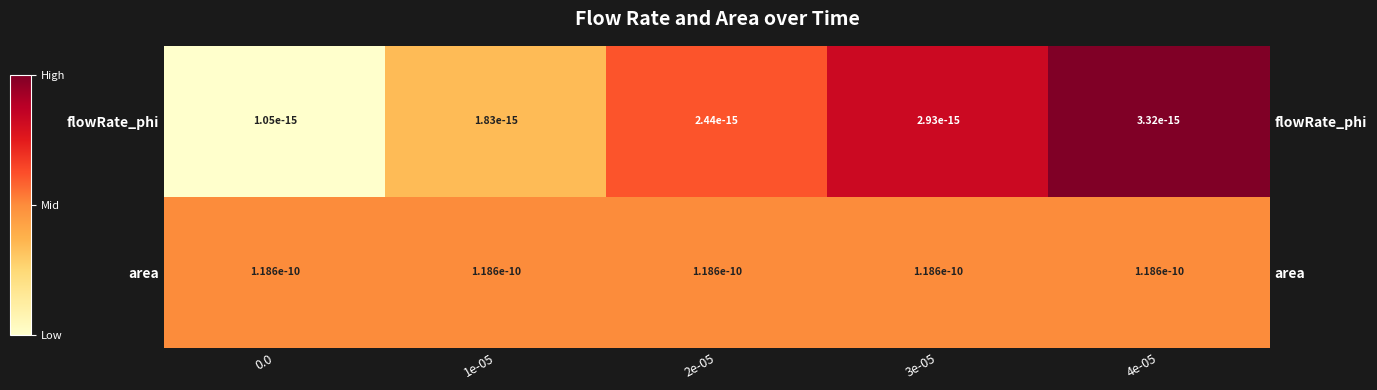

Rank the series by their maximum value, from lowest to highest.

area, flowRate_phi